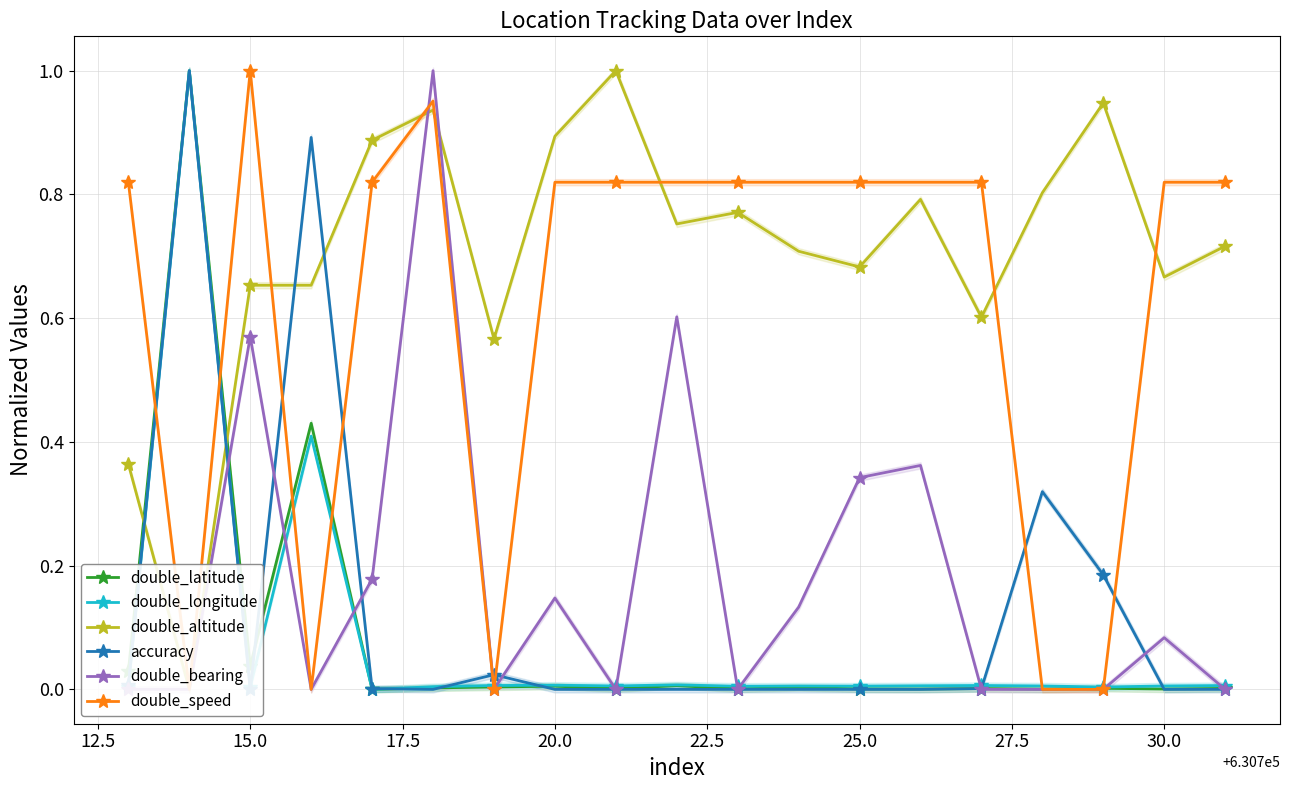

What is the maximum value for double_latitude?

1.0